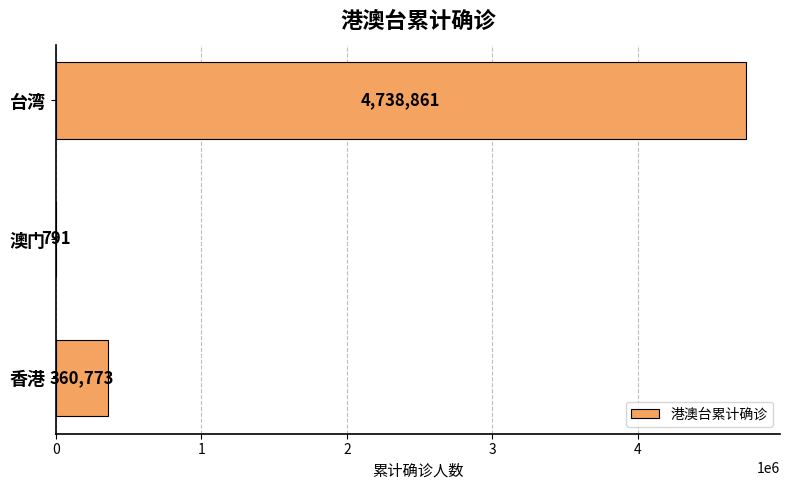

At which category does the chart reach its peak across all series?

台湾